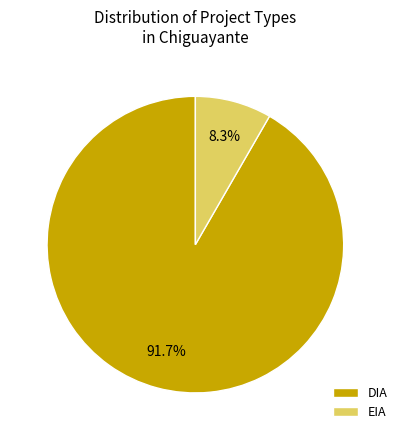

Which category has the smallest portion of the pie?

EIA